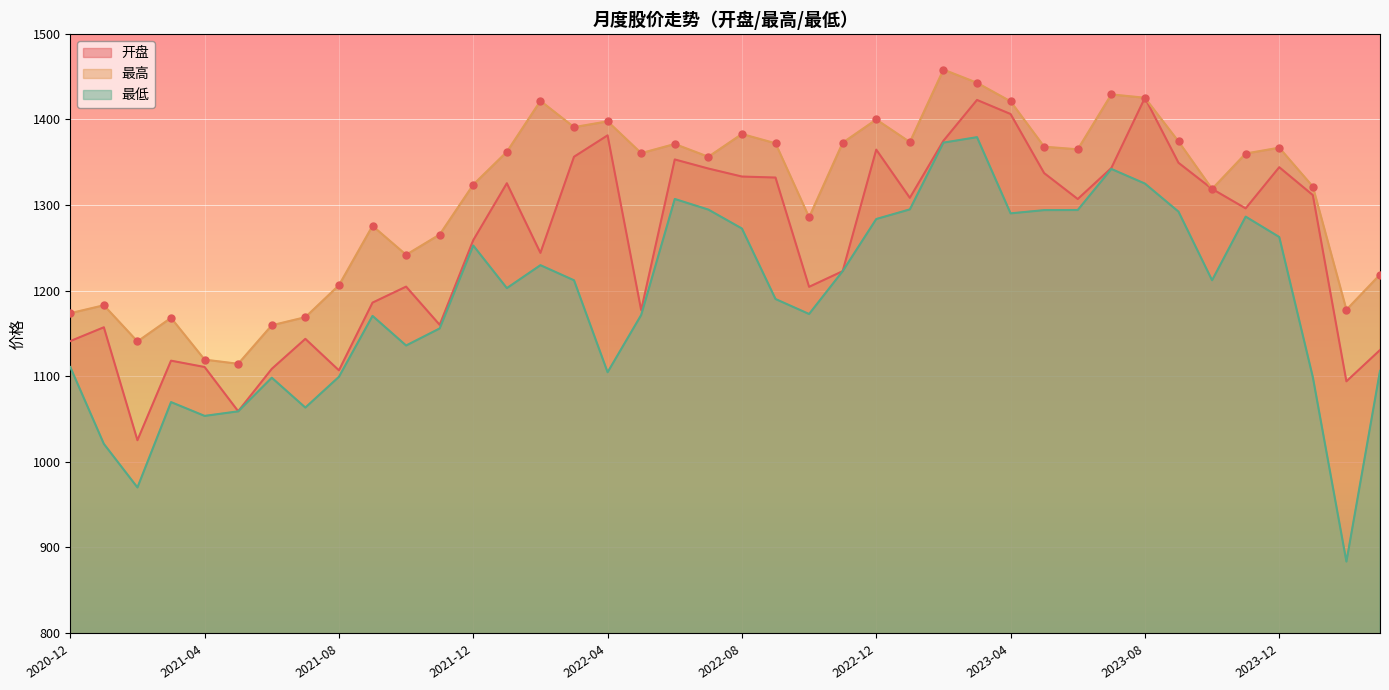

At which category is the sum across all series the highest?

2023-03